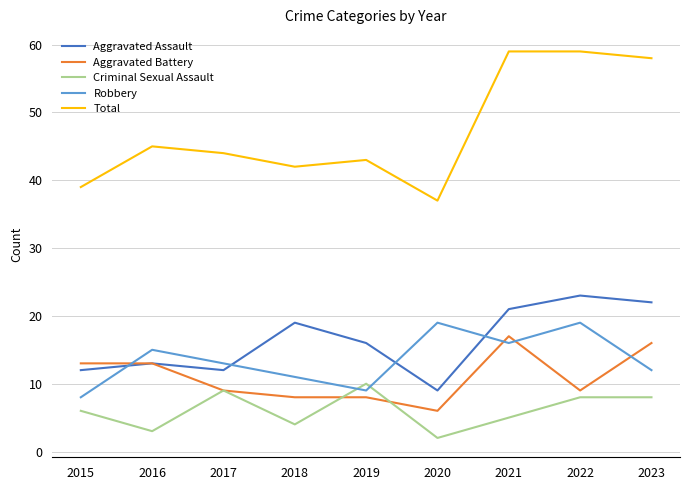

What is the difference between the maximum and minimum values in the Robbery series?

11